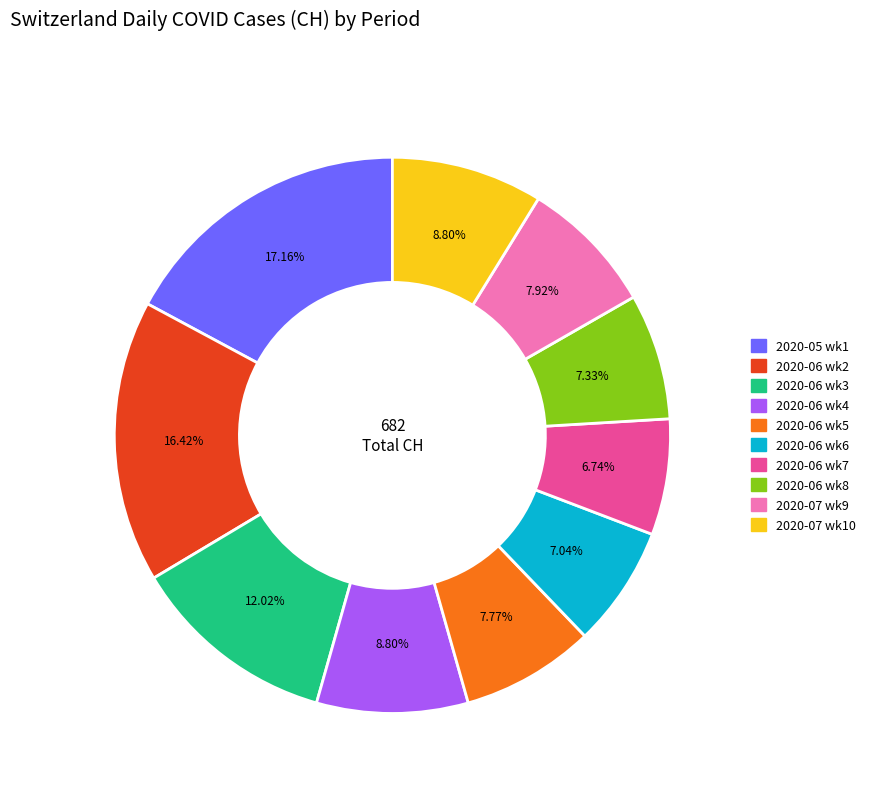

How many slices are in this pie chart?

10